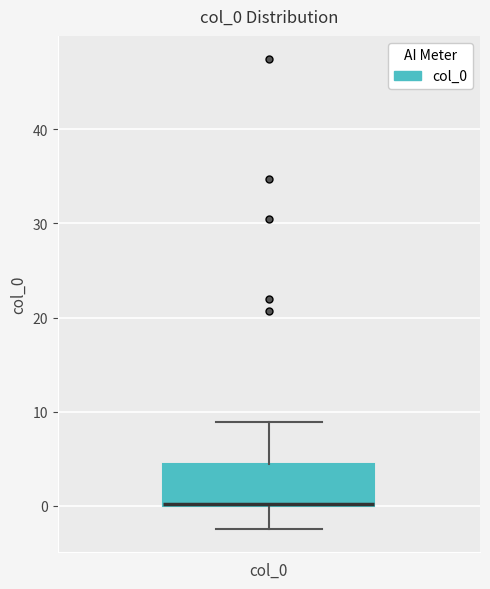

Where is the lower edge of the box for col_0 on the y-axis? The values are not printed on the chart, so give them approximately, as read against the axis.

0